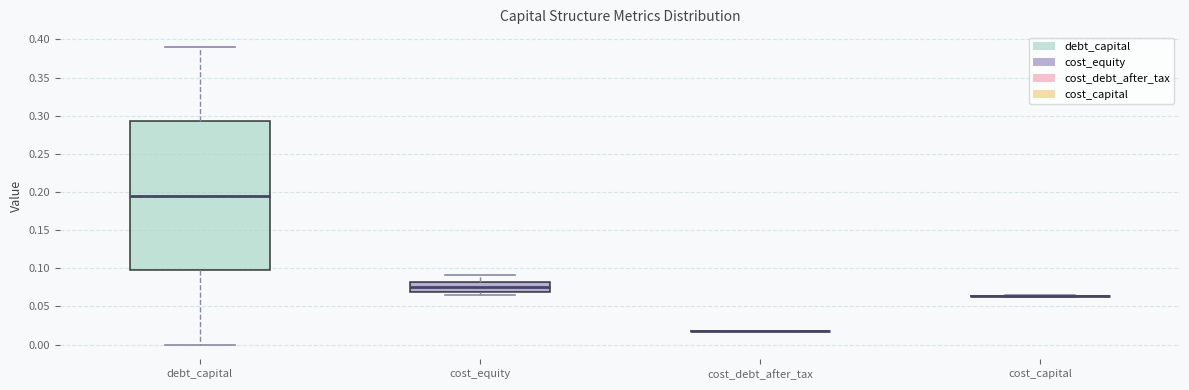

Comparing the boxes themselves (not the whiskers), which one is the tallest?

debt_capital